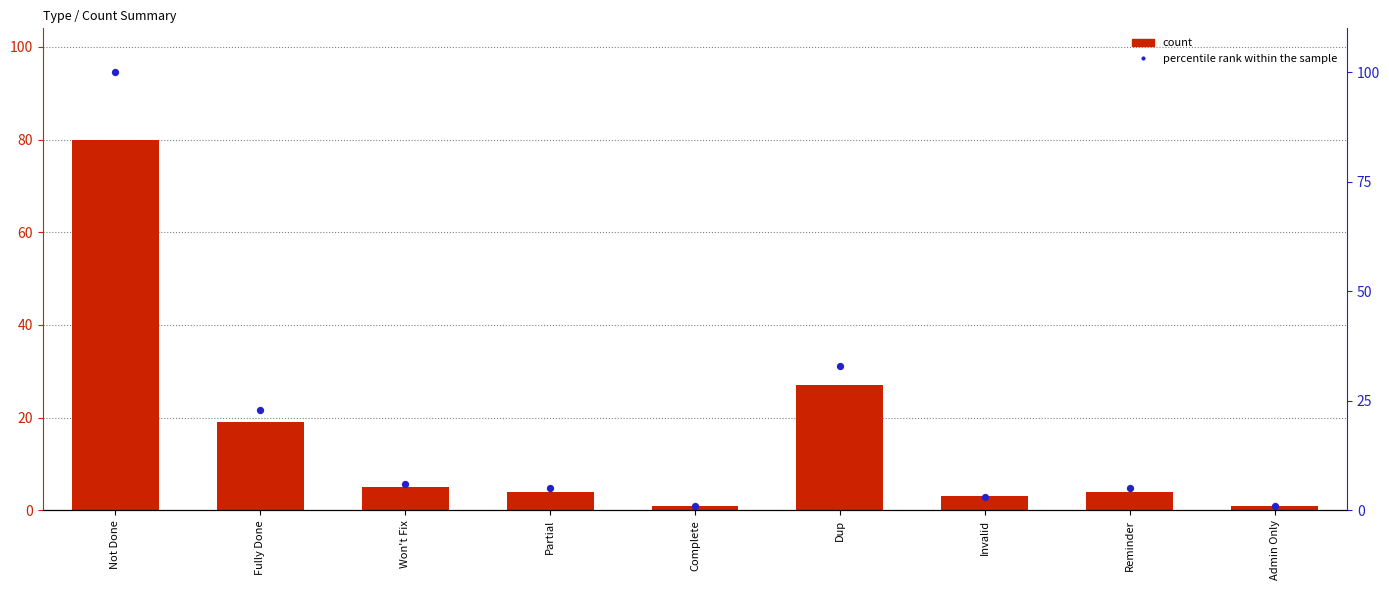

What is the total value across all series at Partial?

9